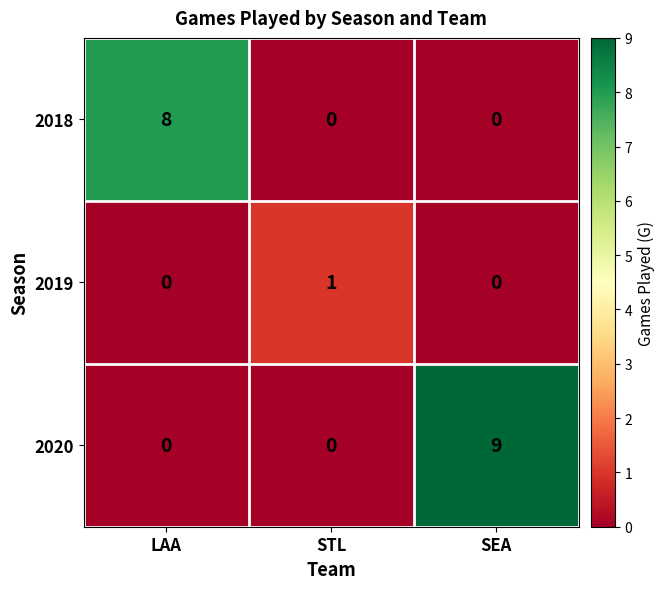

The 2018 series shows 0 at SEA. True or false?

True